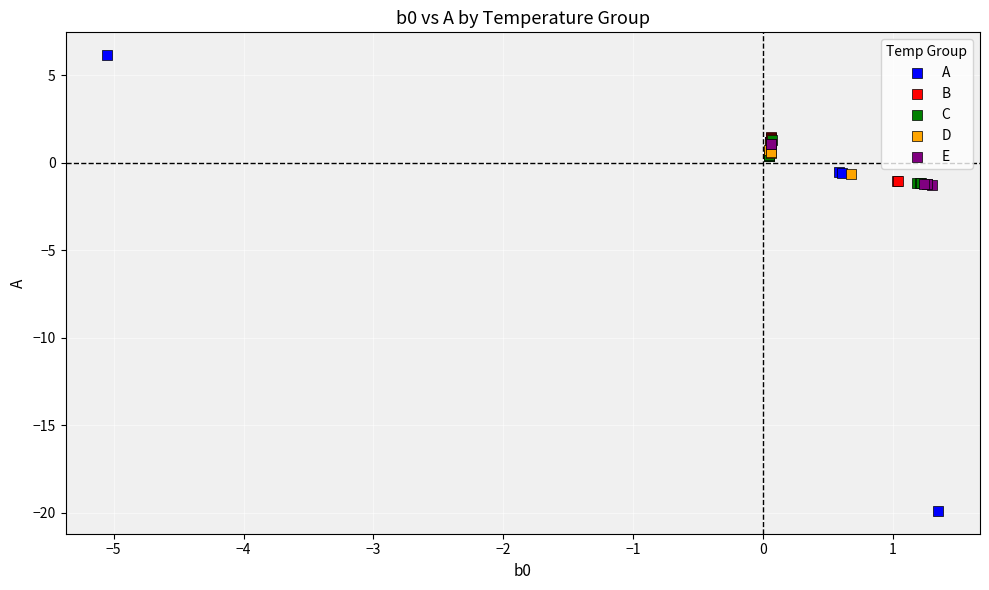

What are all the series names shown in the legend?

A, B, C, D, E